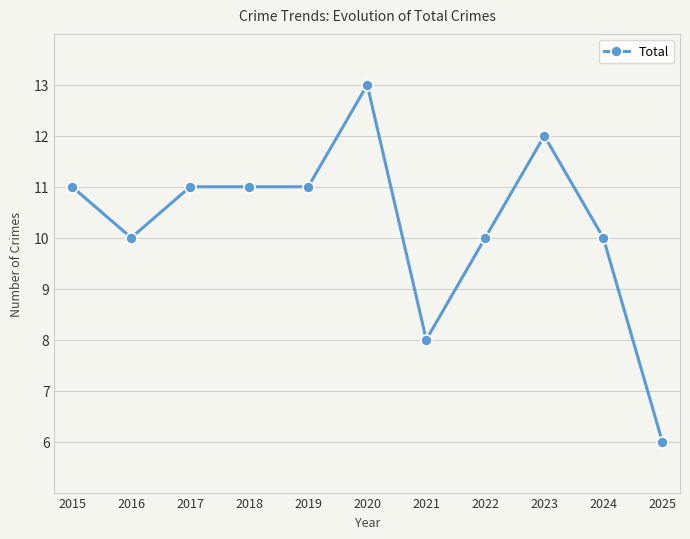

What is the approximate value at 2018?

11